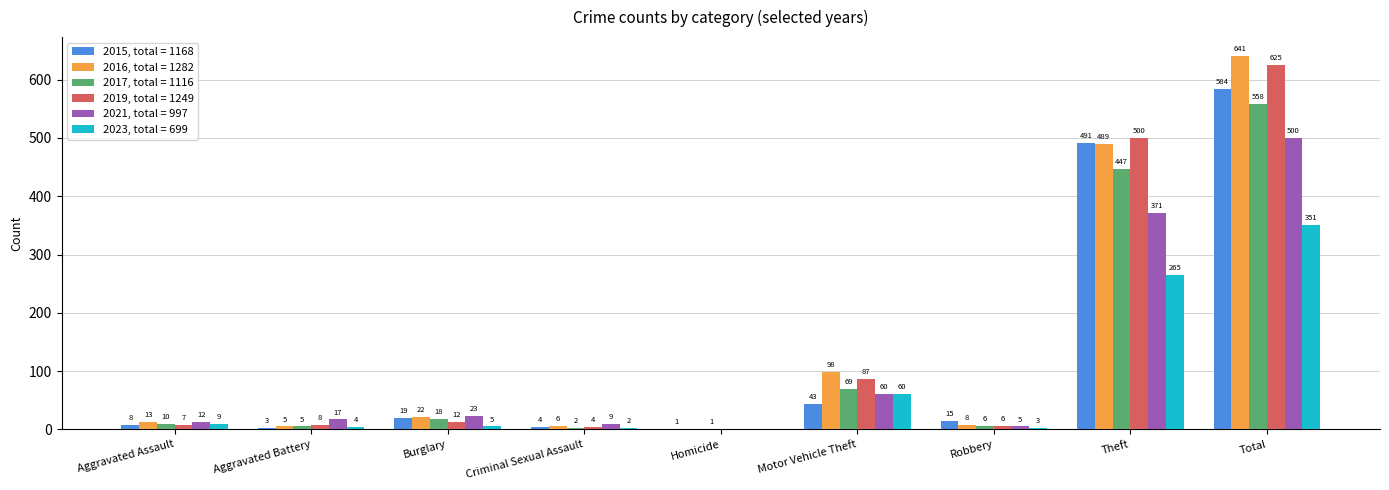

Which label corresponds to the largest value in the chart?

Total